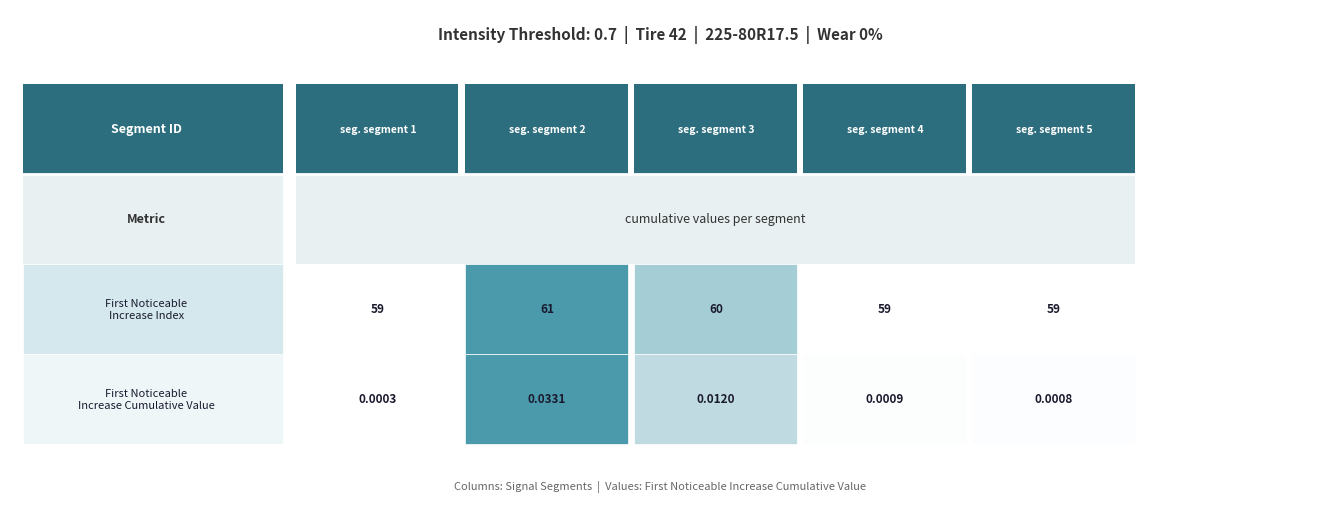

At how many categories does at least one series exceed 0?

5